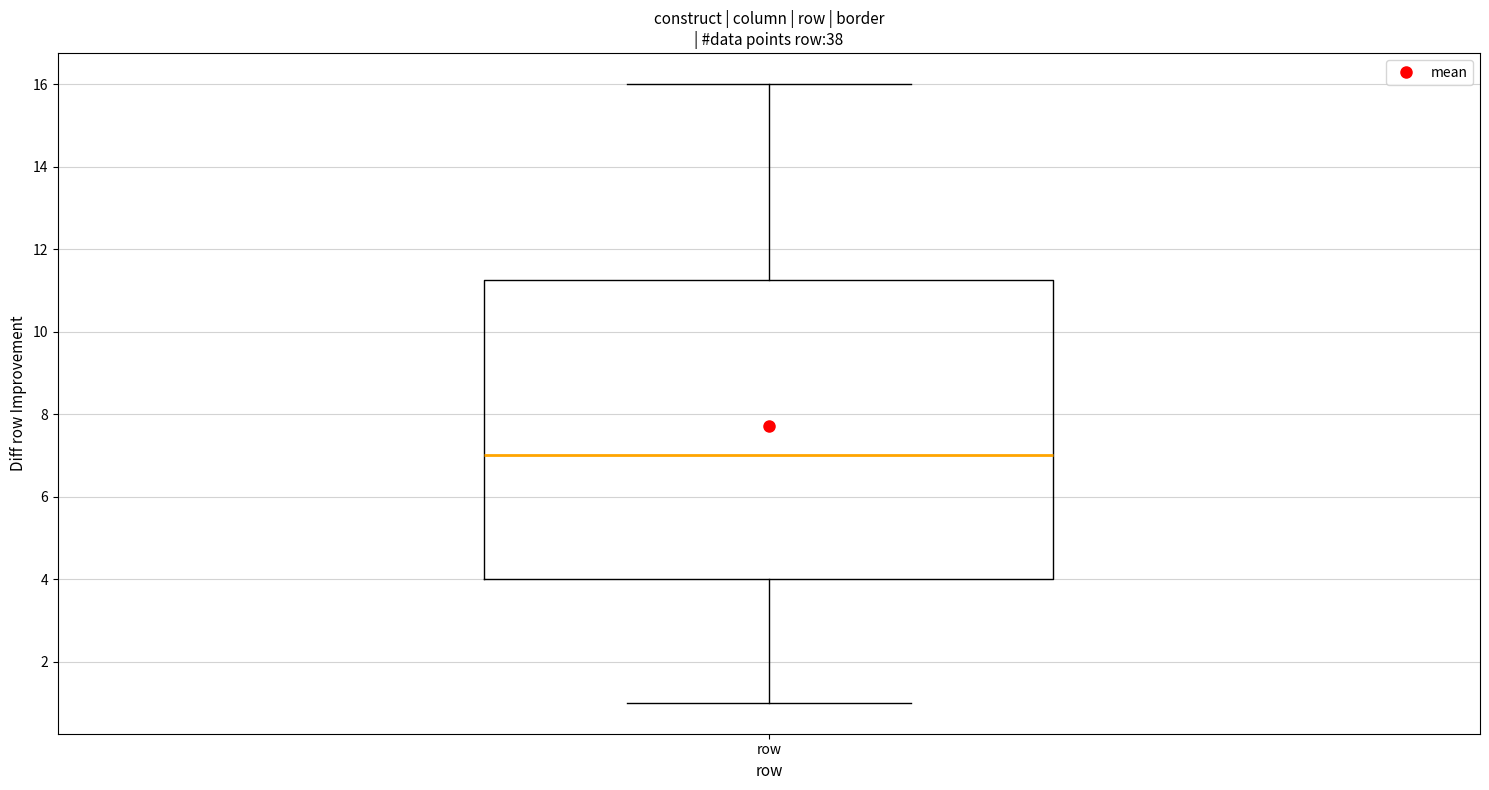

Transcribe this box plot: give where the median line is, the range the box spans, and where the two whiskers end, as read against the y-axis. The values are not printed on the chart, so give them approximately, as read against the axis.

median 7.0, box 4.0 to 11.2, whiskers 1.0 to 16.0